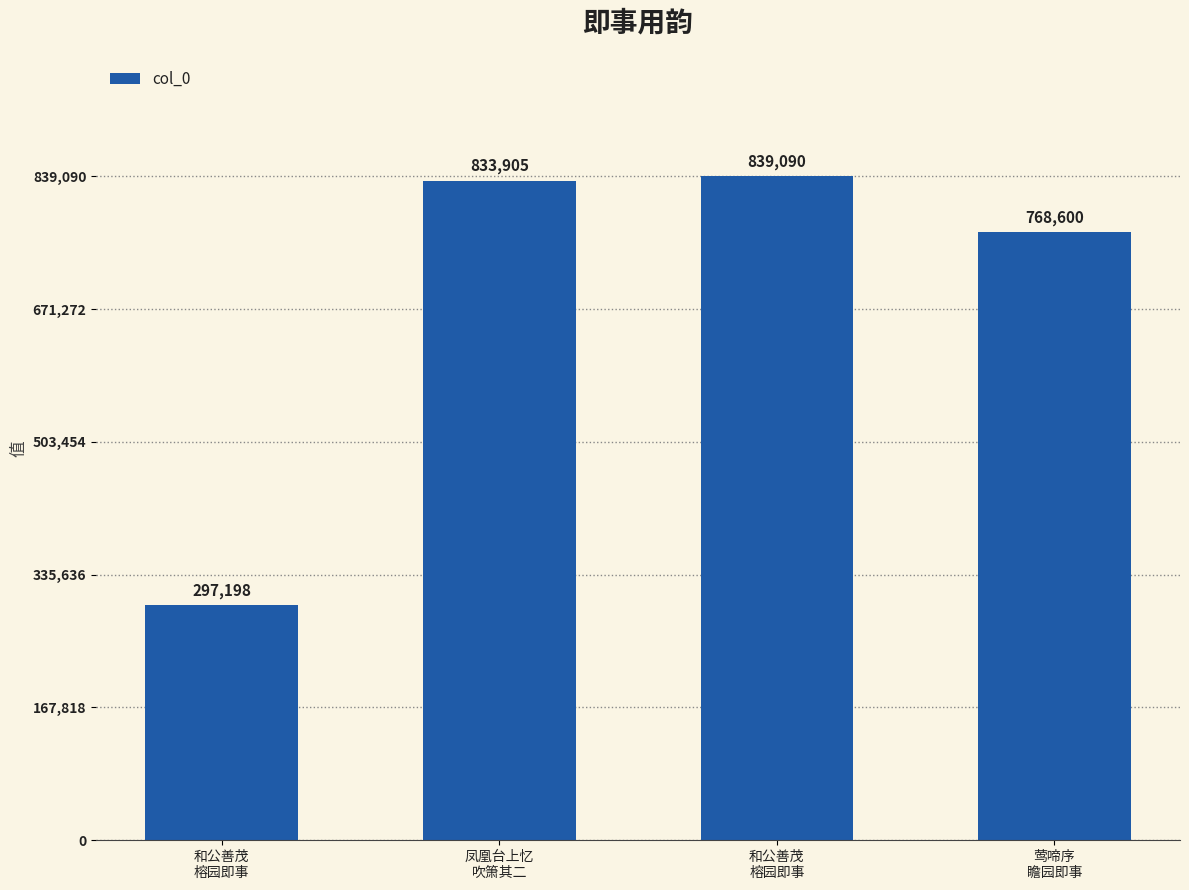

Are the bars horizontal?

No